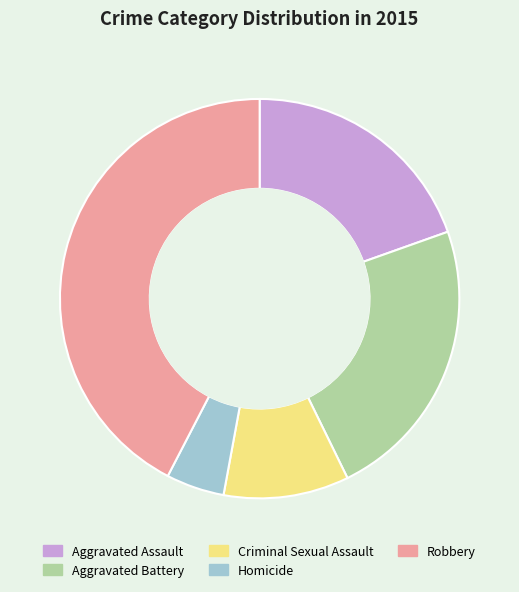

Rank the categories by value from highest to lowest.

Robbery, Aggravated Battery, Aggravated Assault, Criminal Sexual Assault, Homicide